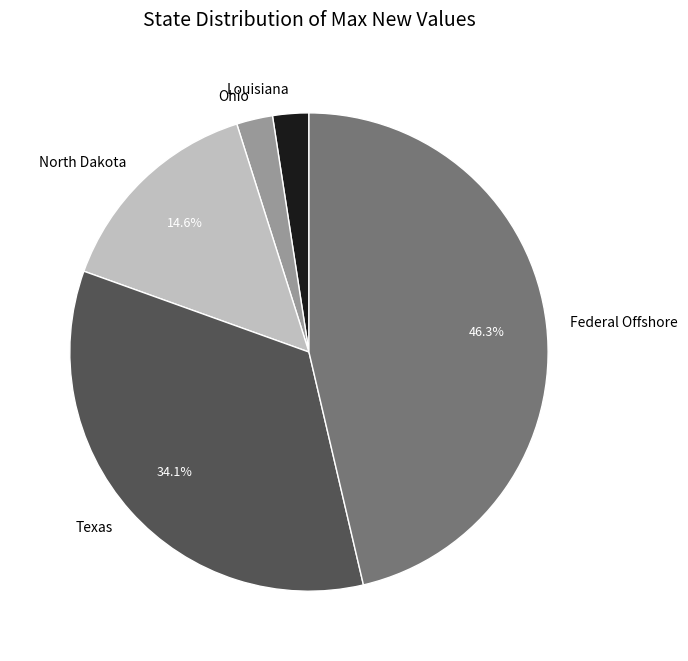

Count the number of slices in the pie.

5